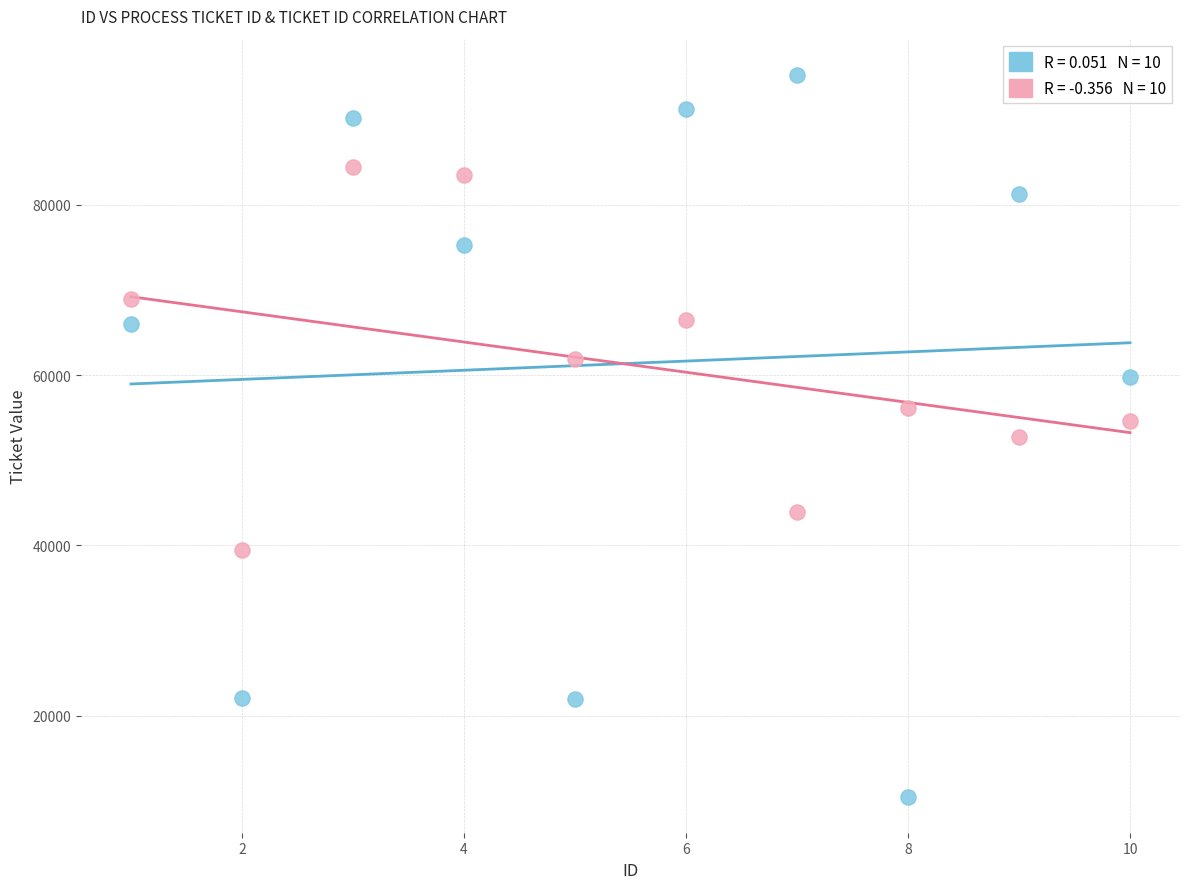

Across all data points, what is the range of Y values (max minus min)?

84808